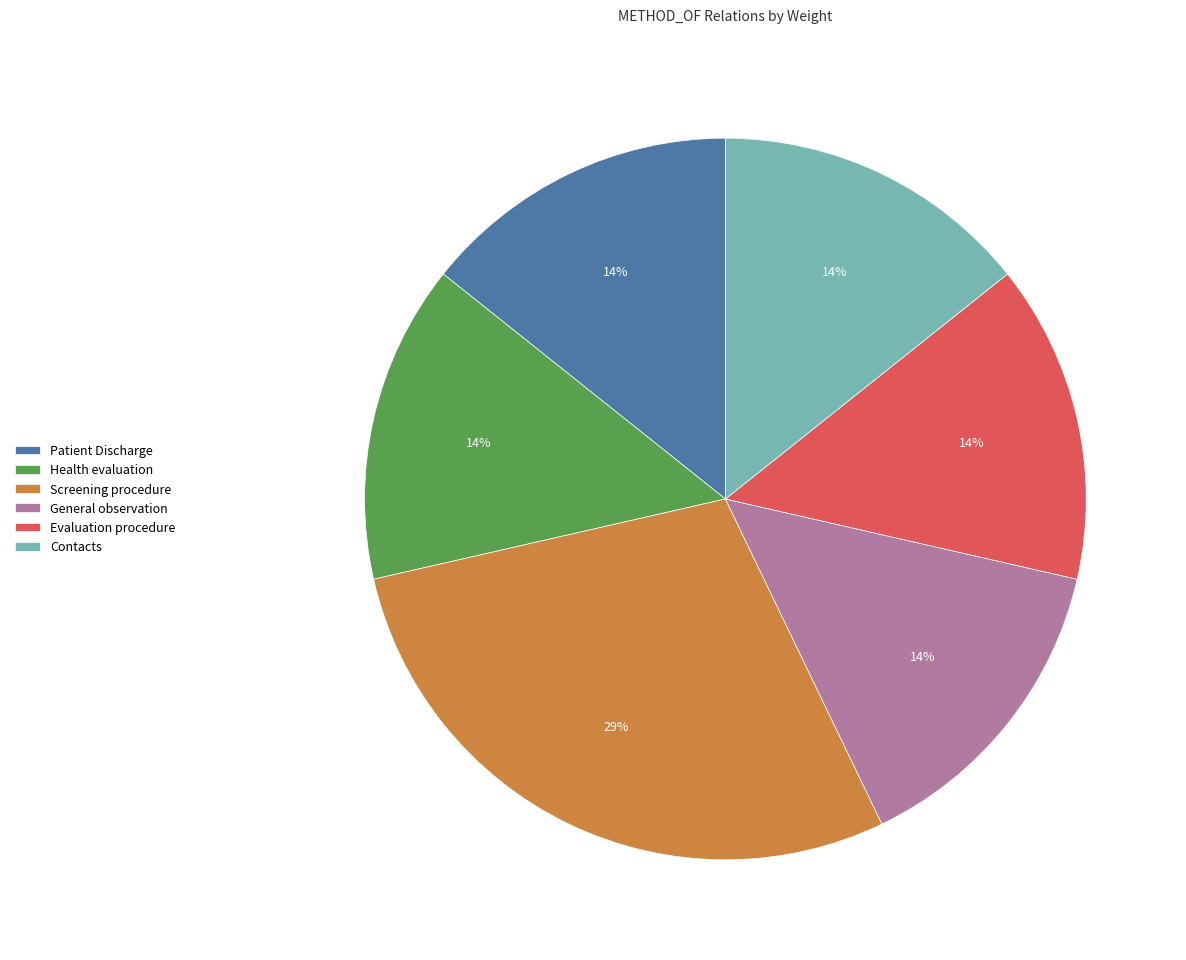

Approximately how many times larger is the value at General observation compared to Patient Discharge?

1.0